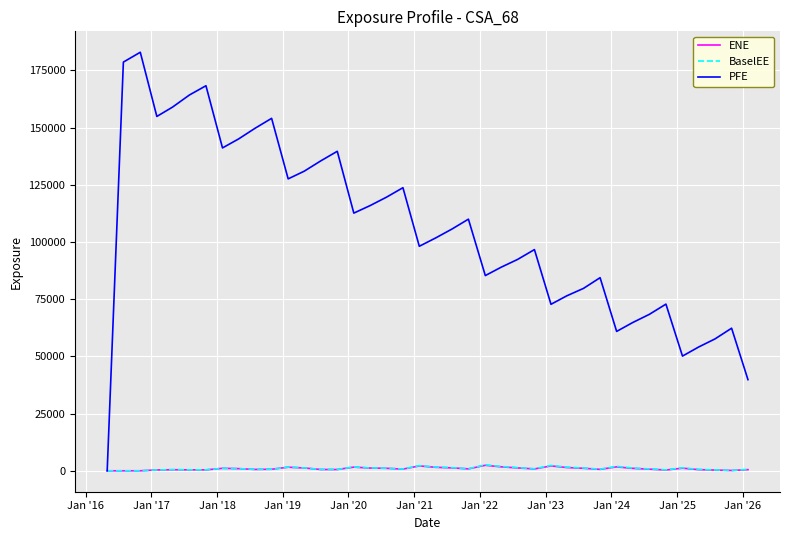

Which series has the widest spread of values?

PFE